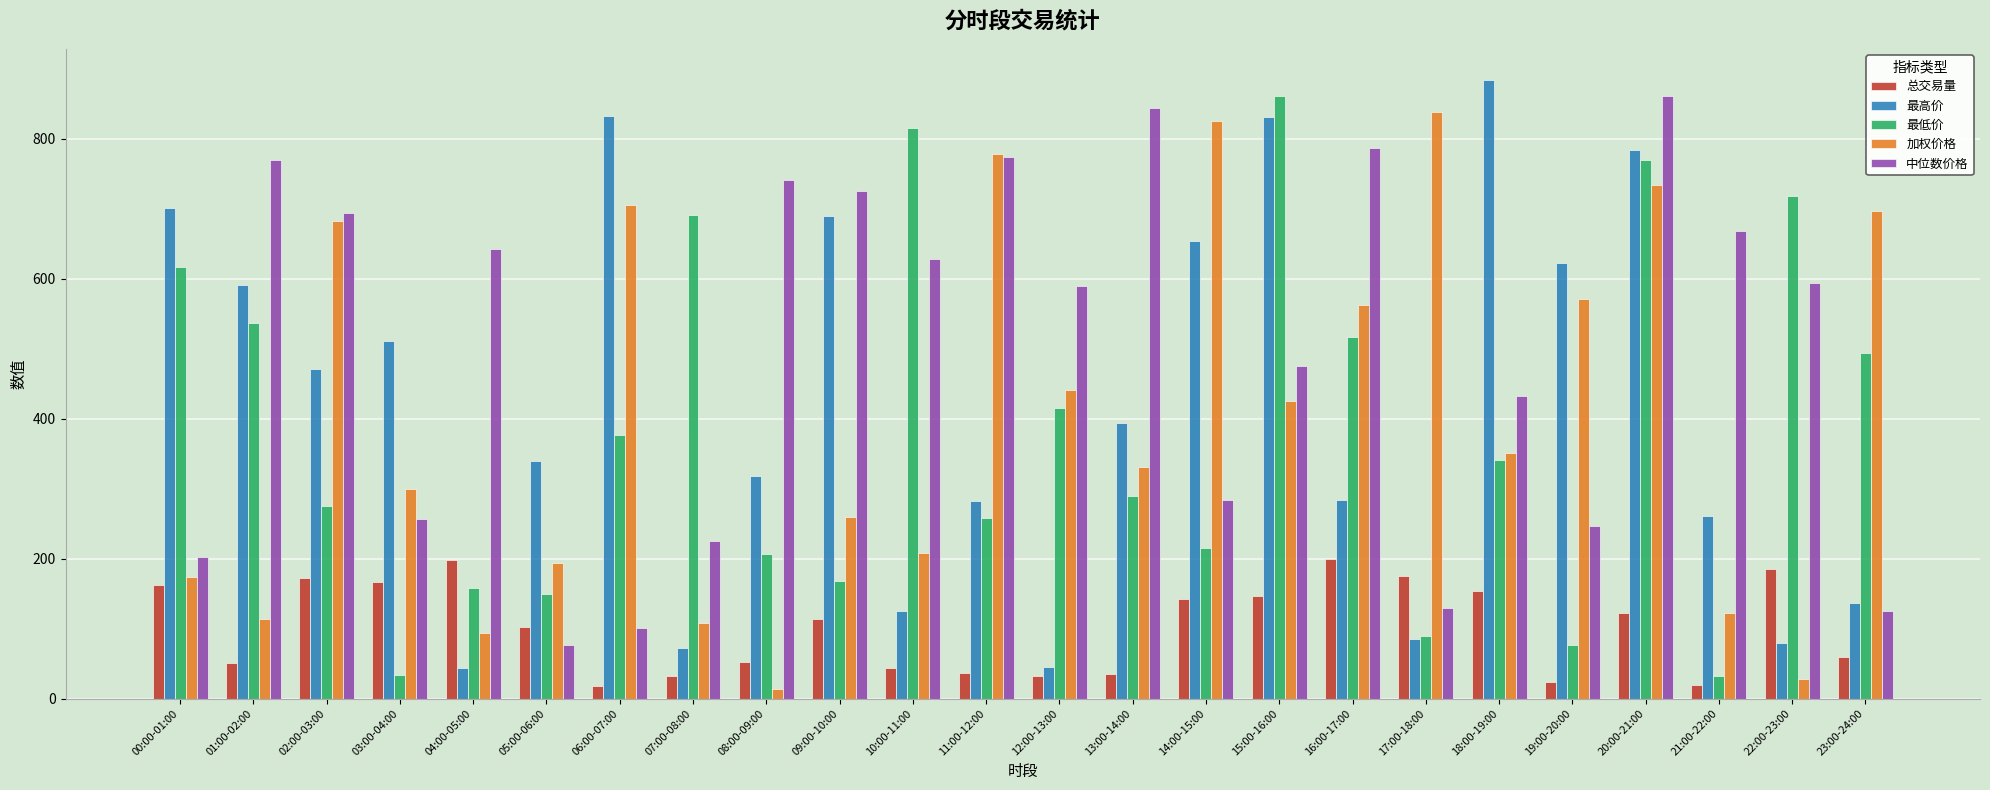

At which category is the sum across all series the highest?

20:00-21:00